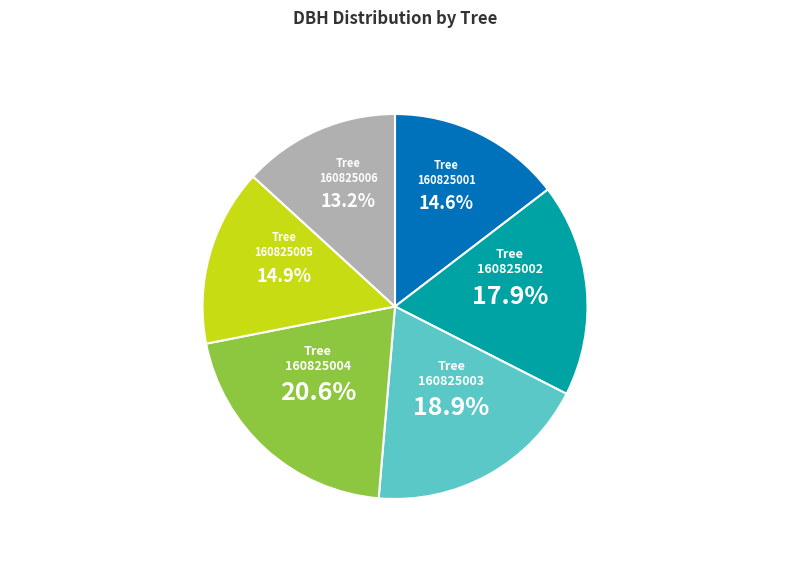

Is there a majority slice in this chart?

No